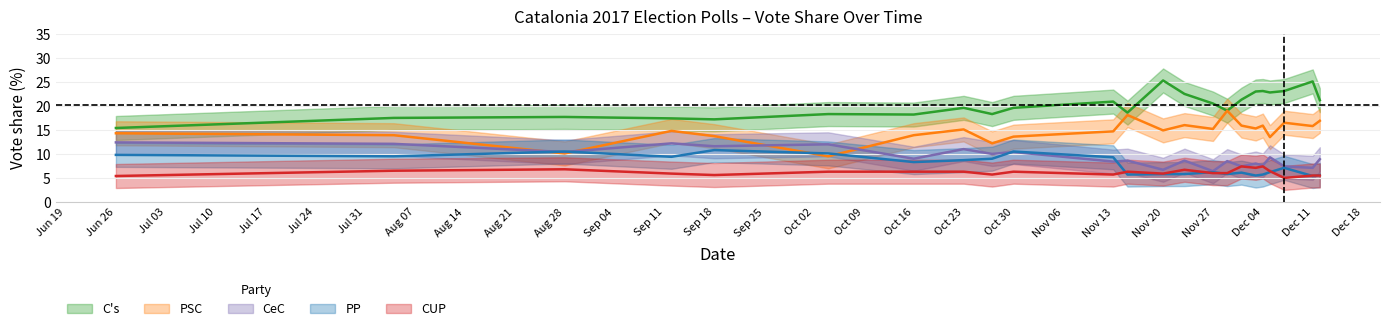

Where is the first local minimum for PSC?

Aug 28